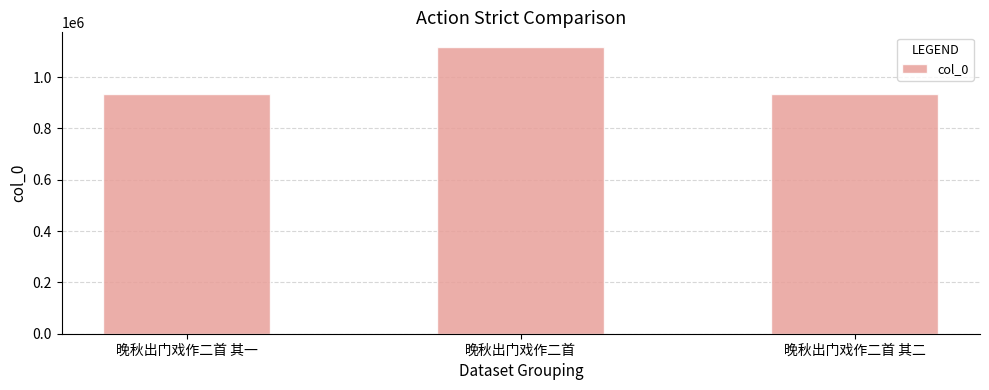

The chart shows a value of 1825023 at 晚秋出门戏作二首. True or false?

False